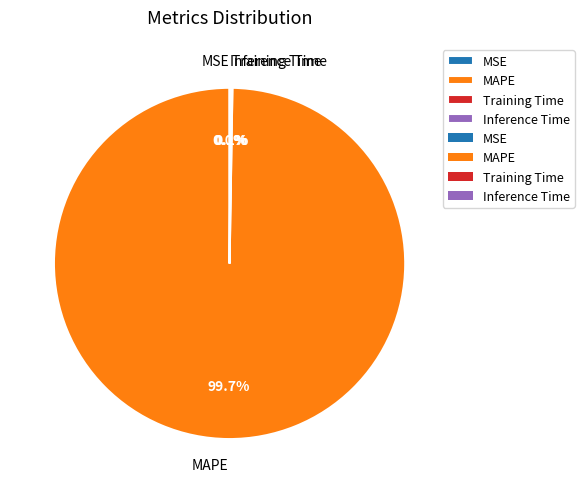

Is there a majority slice in this chart?

Yes